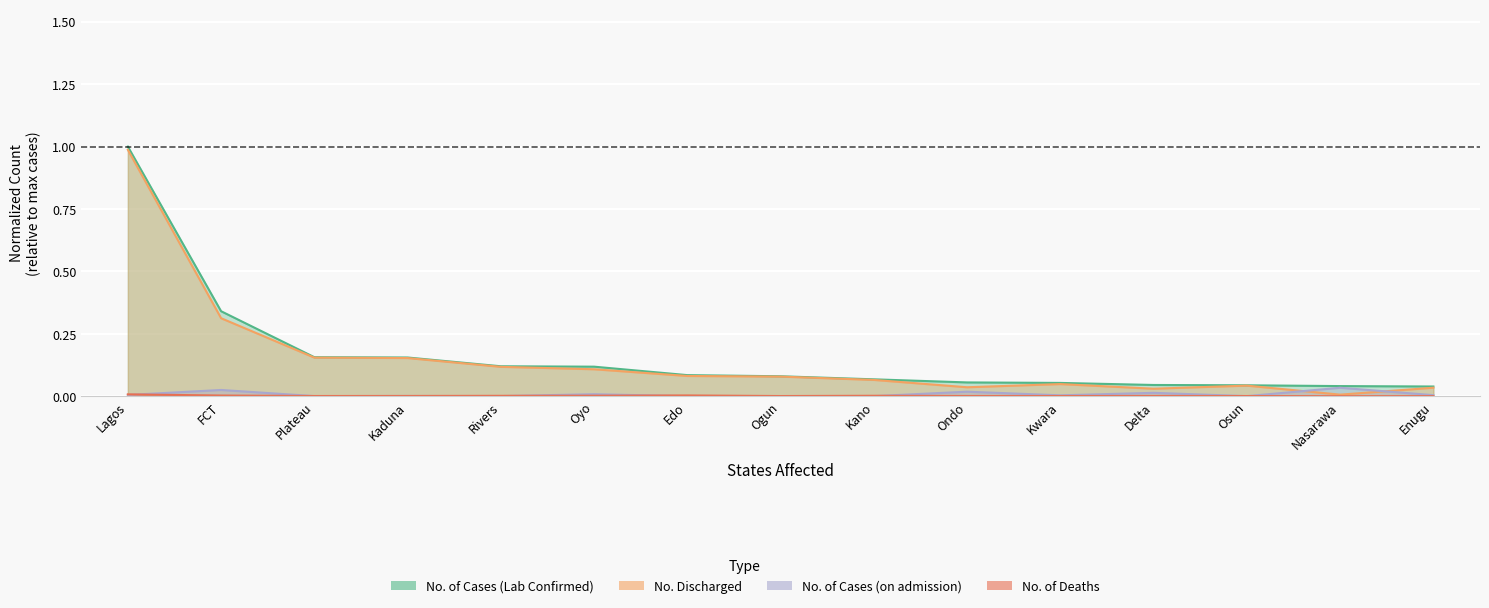

At which category does No. of Cases (on admission) reach its first local valley?

Plateau